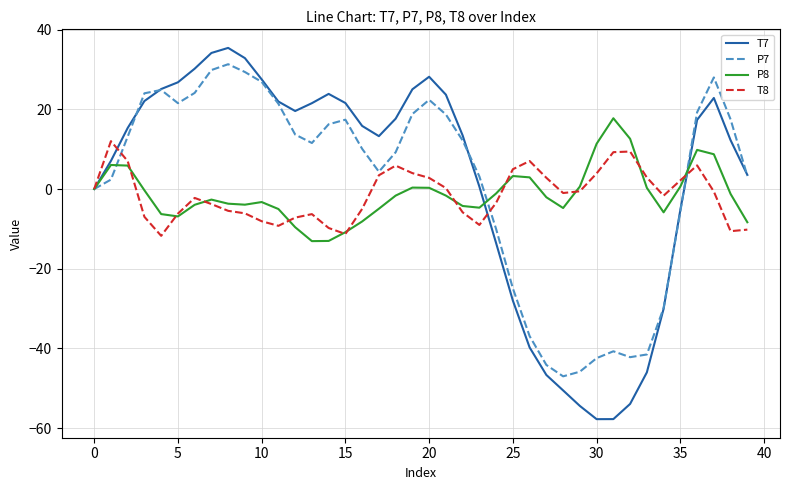

Which series has the widest spread of values?

T7